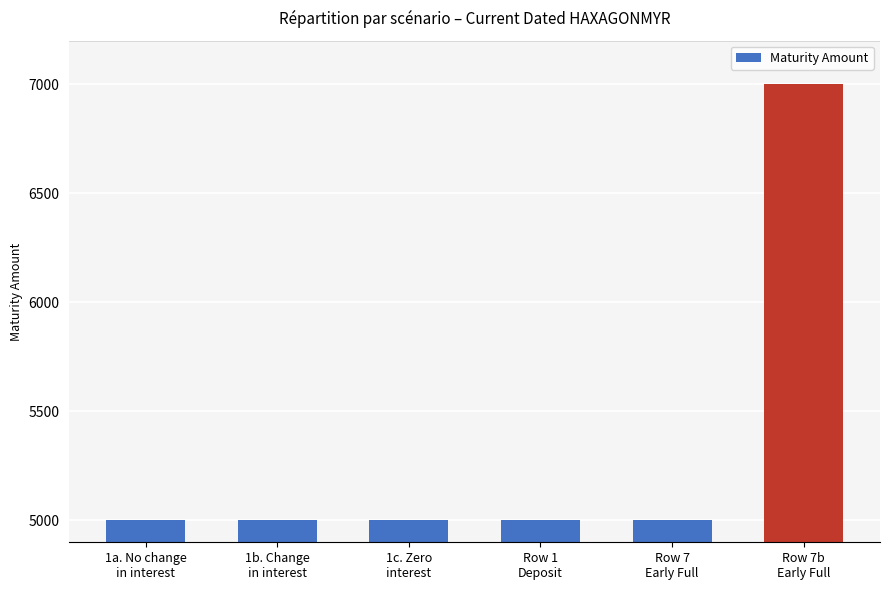

What is the value of the 6th bar from the left?

7000.3